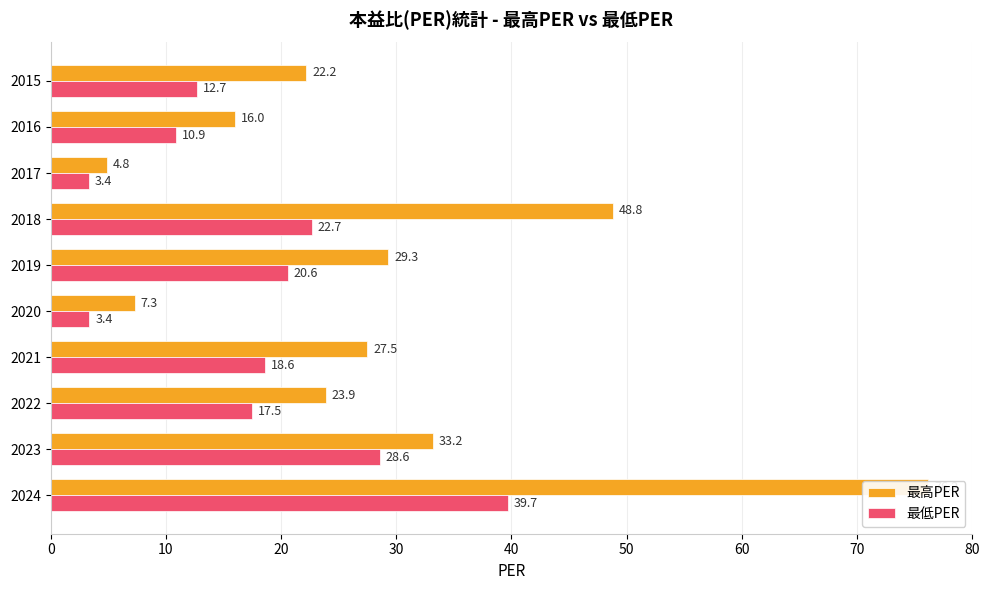

Does the chart contain stacked bars?

No